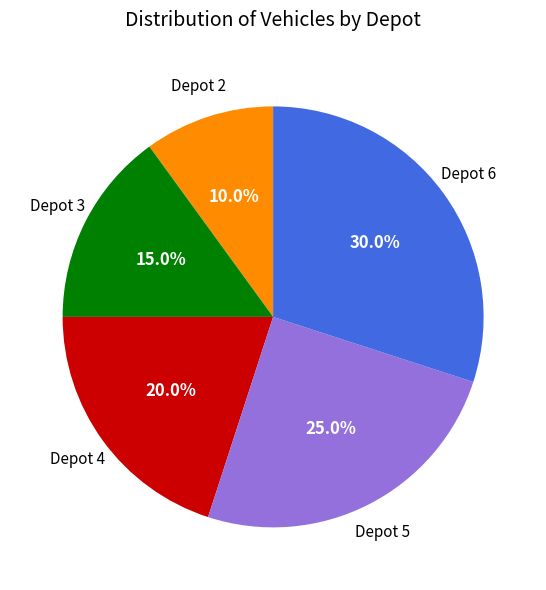

Does any single category account for the majority?

No